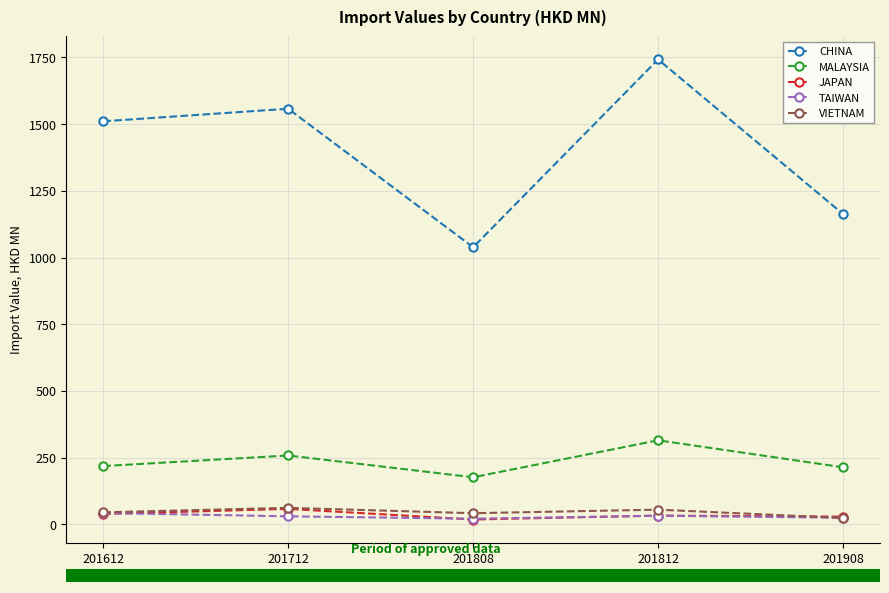

Does the chart have visible grid lines?

Yes